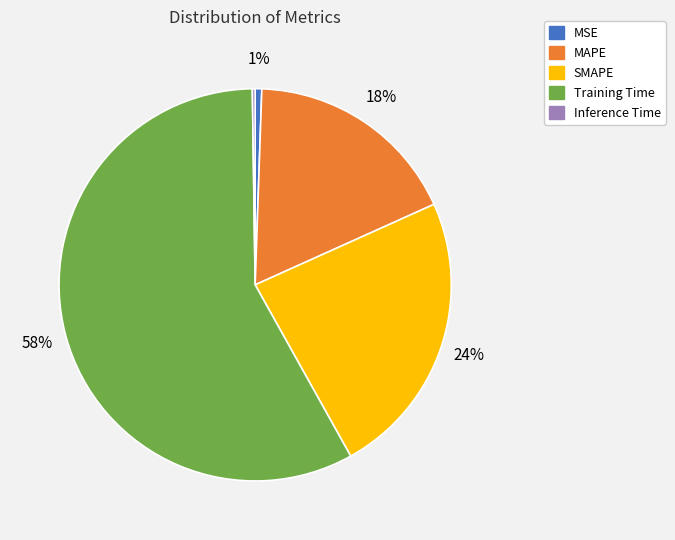

To the nearest percent, what percentage of the pie is MSE?

1%